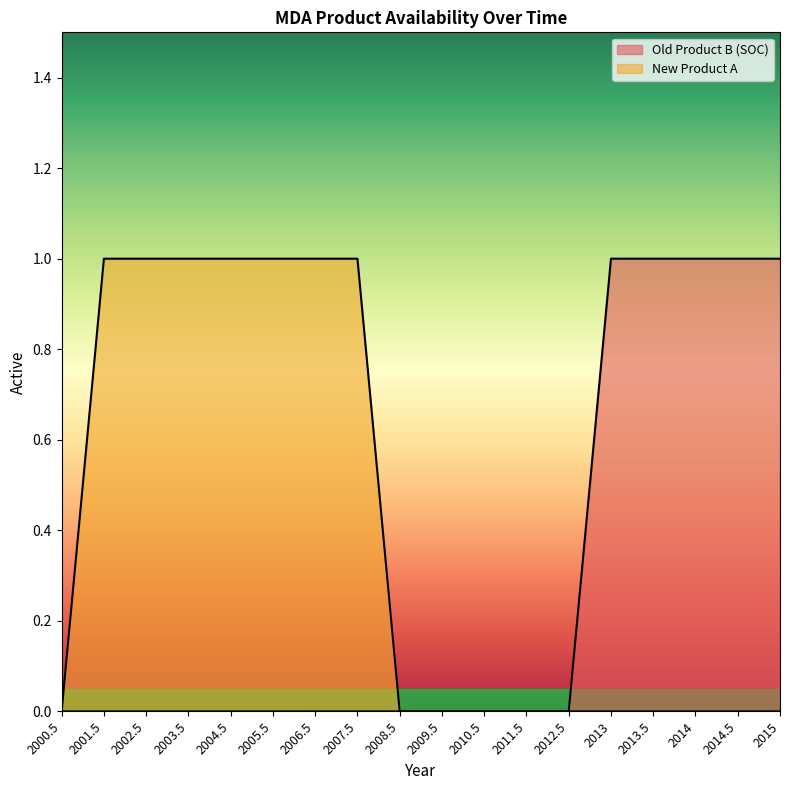

True or false: New Product A has more than 1 interior local peaks.

False